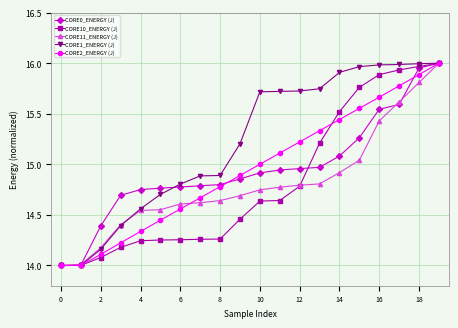

What is the minimum value for CORE10_ENERGY (J)?

14.0